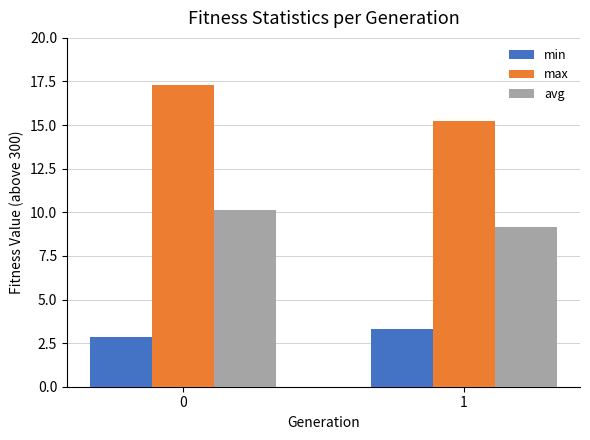

What is the approximate value of min at 1?

3.3